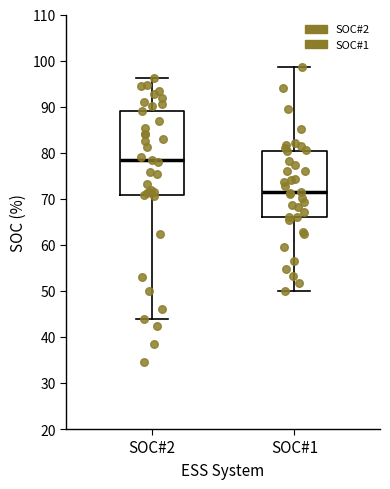

Reading left to right, transcribe this box plot: for each box, give where its median line is, the range the box spans, and where its two whiskers end, as read against the y-axis. The values are not printed on the chart, so give them approximately, as read against the axis.

SOC#2: median 79, box 71 to 89, whiskers 44 to 96
SOC#1: median 72, box 66 to 80, whiskers 50 to 99